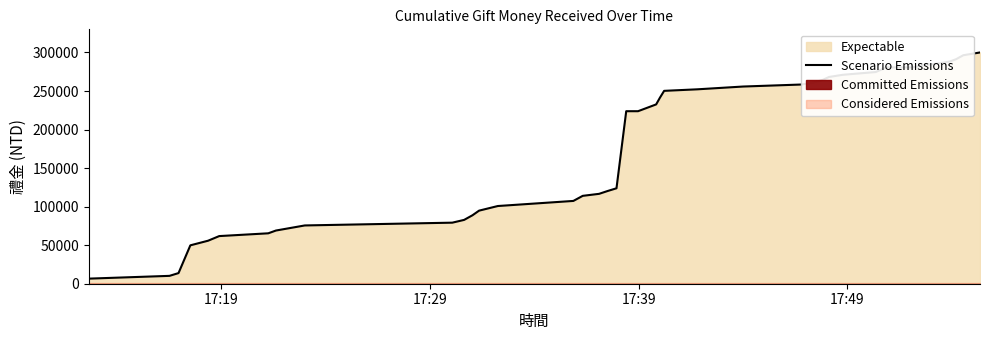

What is the minimum value shown in the chart?

6600